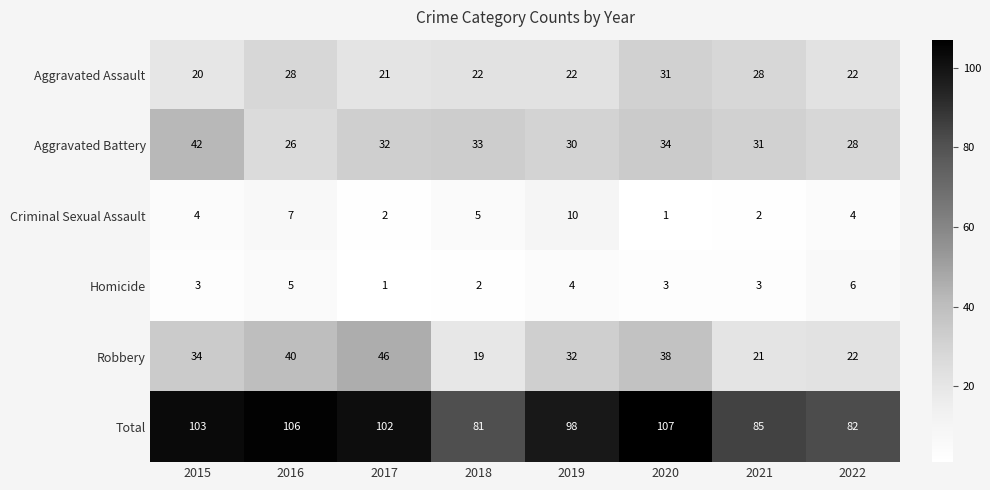

What is the average value of the Total series?

96